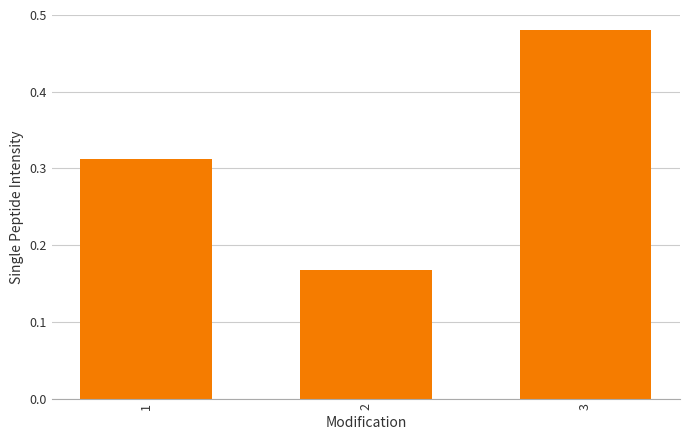

What is the sum of all values?

1.0